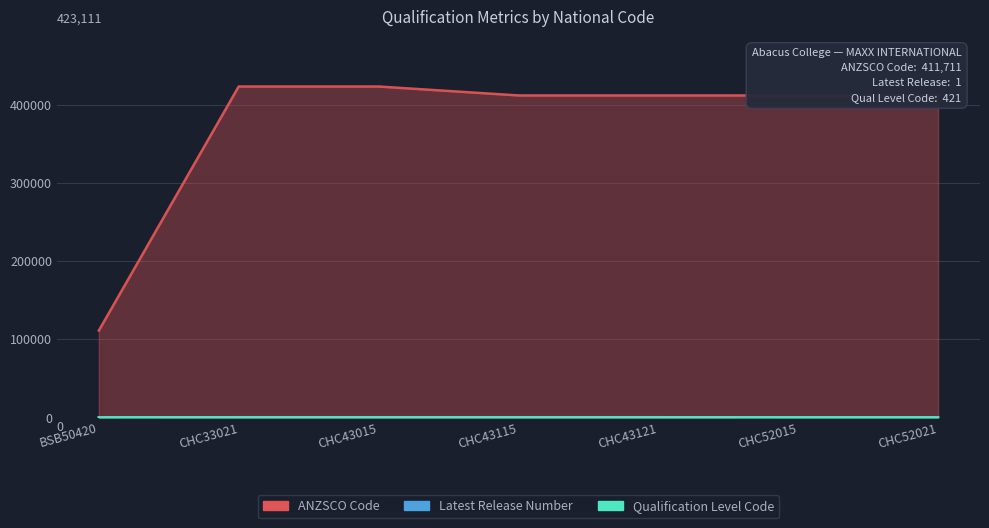

The Qualification Level Code series shows 511 at CHC43121. True or false?

True